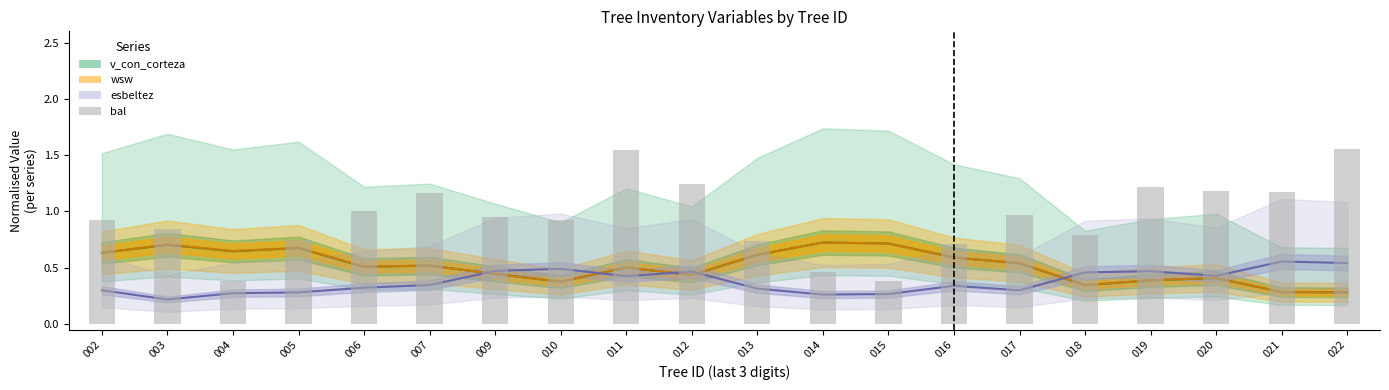

True or false: wsw has a value of 0.6 at 002.

True